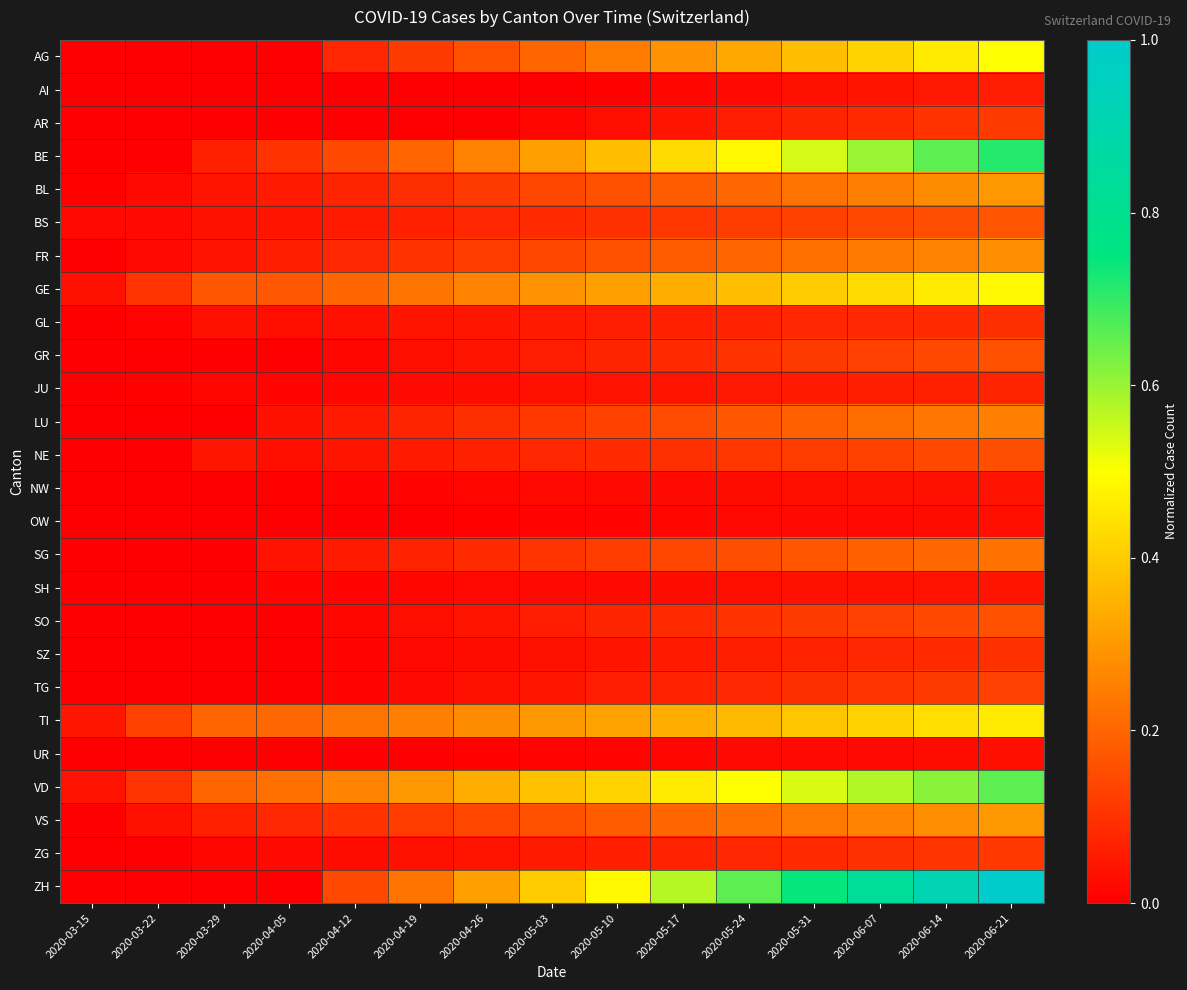

Which series has the widest spread of values?

ZH